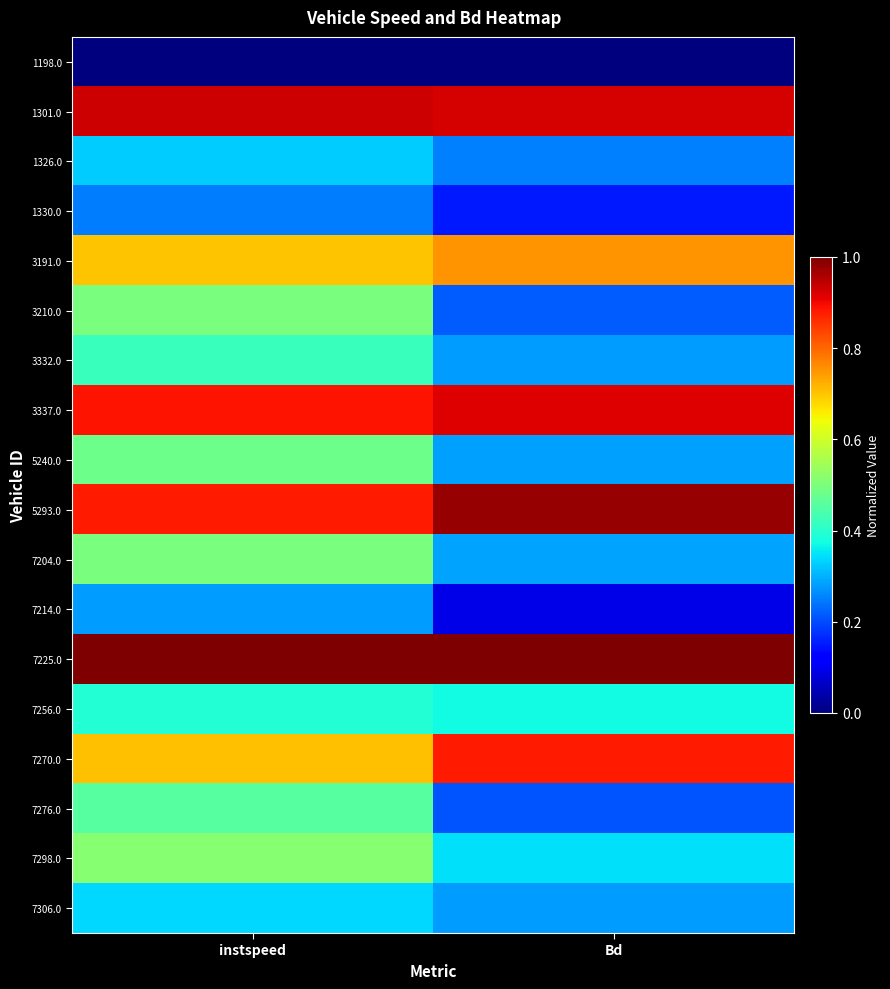

What is the total value across all series at Bd?

8.2